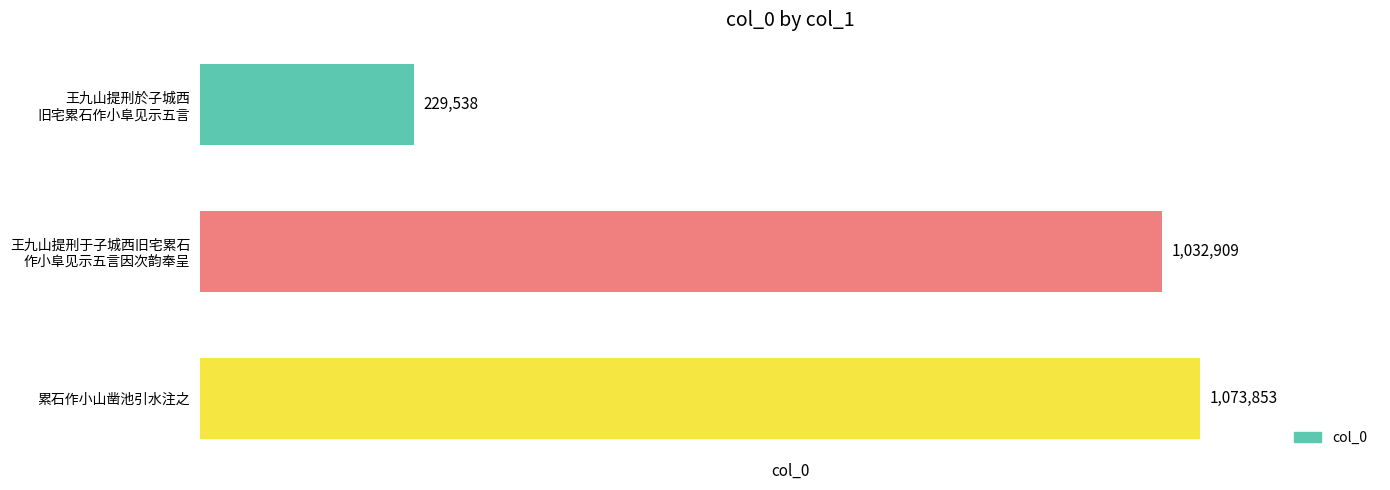

Reading top to bottom, transcribe all the data shown in this chart.

229538	1032909	1073853